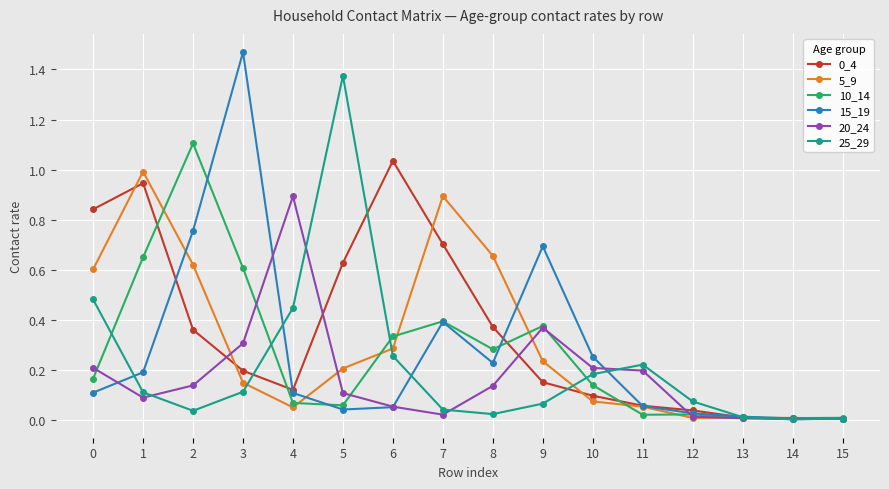

What is the highest value of the 10_14 series?

1.1